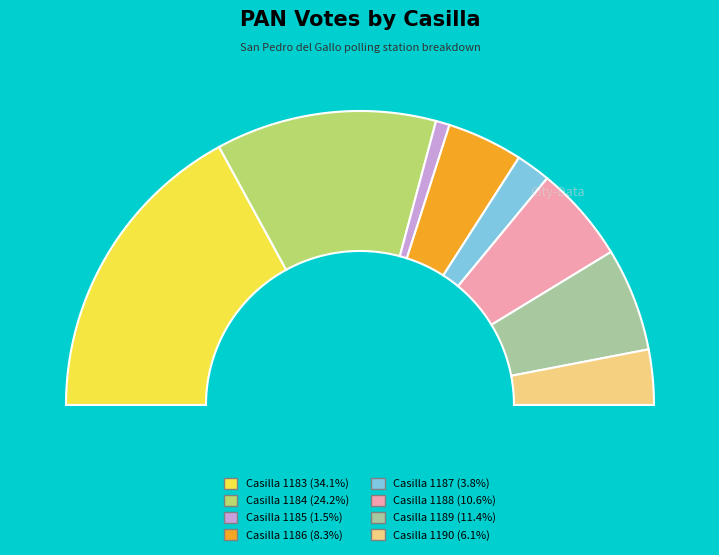

To the nearest percent, what is the difference between the largest and smallest slice percentages?

33%